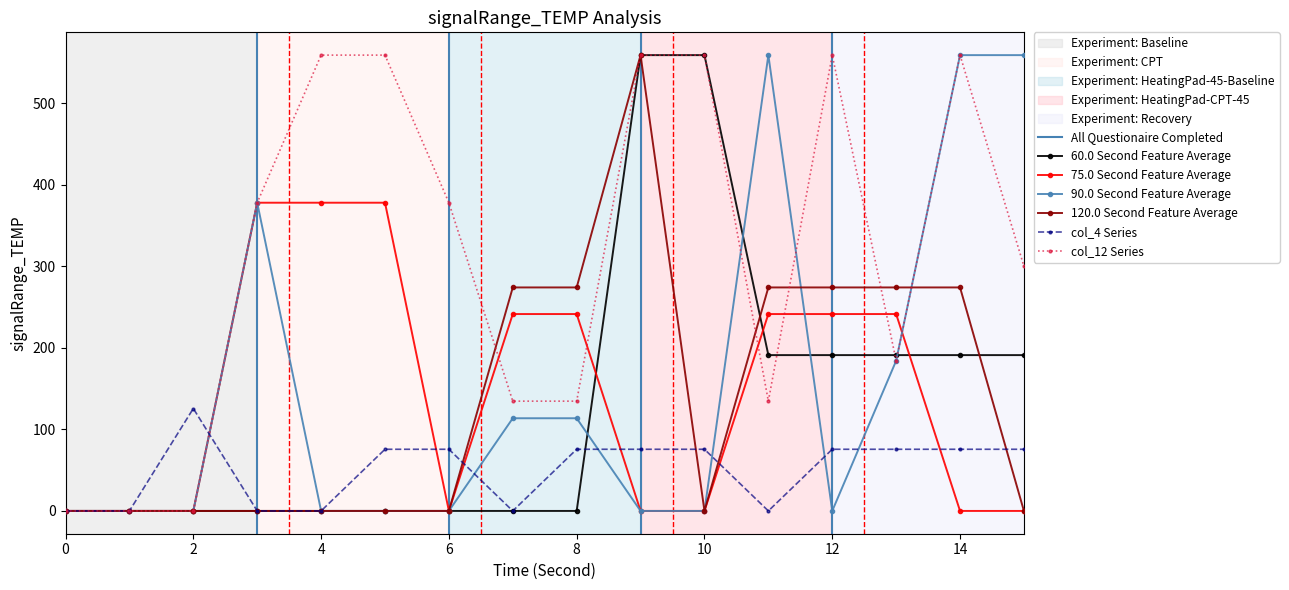

True or false: col_4 has more than 0 points higher than both neighbors.

True